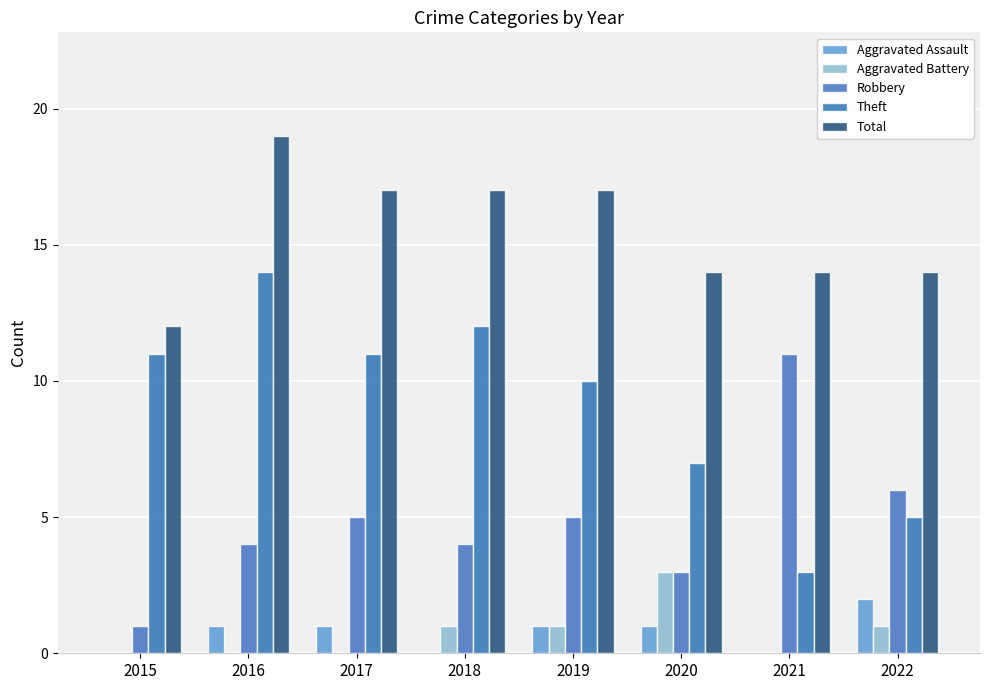

Count the number of categories in the chart.

8